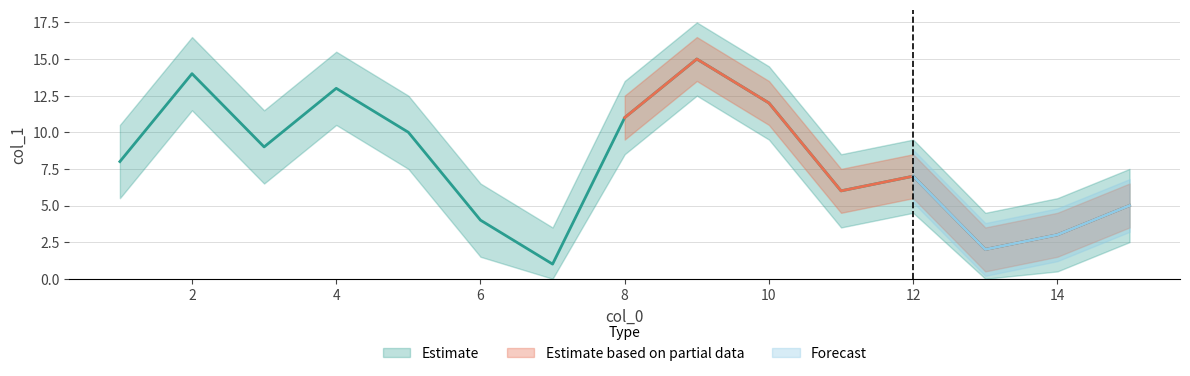

Reading right to left, transcribe all the data shown in this chart.

9=15	2=14	4=13	10=12	8=11	5=10	3=9	1=8	12=7	11=6	15=5	6=4	14=3	13=2	7=1